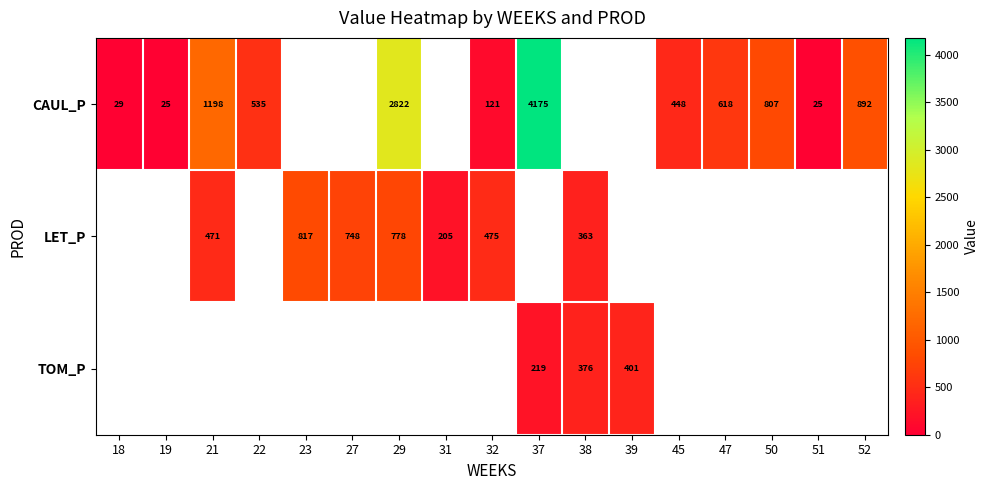

Is the value of LET_P at 50 greater than the value of CAUL_P at 50?

No